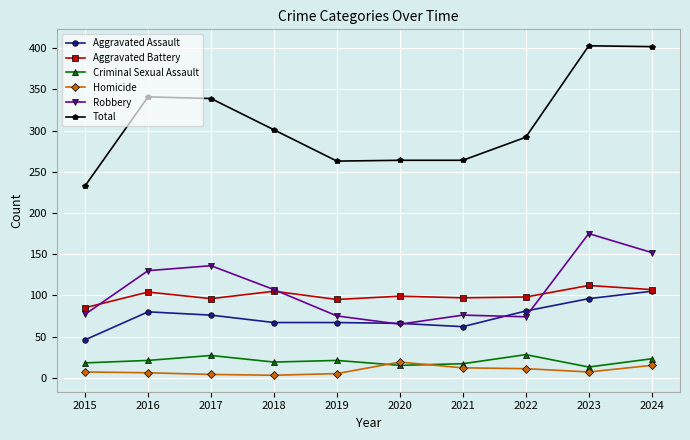

How many lines are shown in the chart?

6